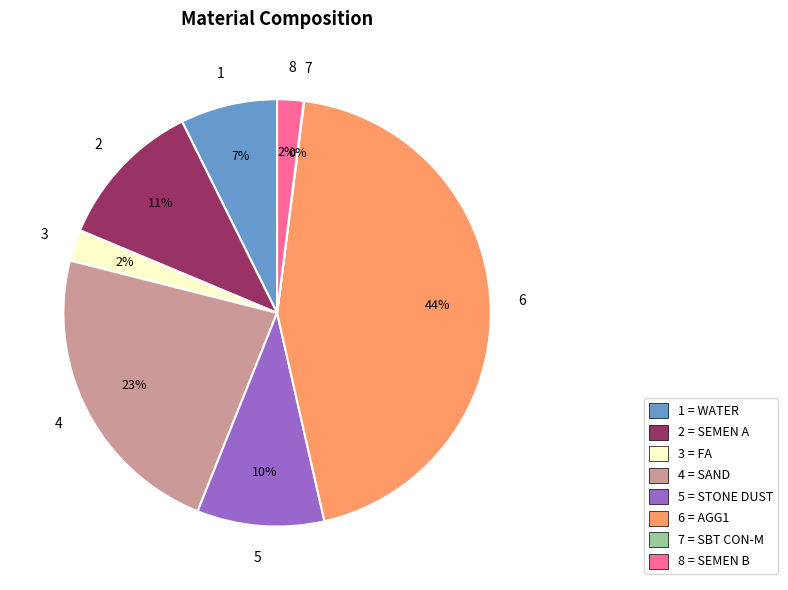

To the nearest percent, what is the average slice percentage?

12%